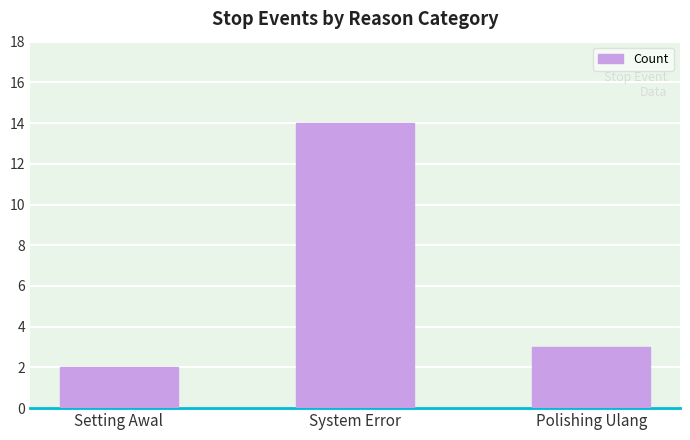

What is the change in value from Setting Awal to Polishing Ulang?

+1